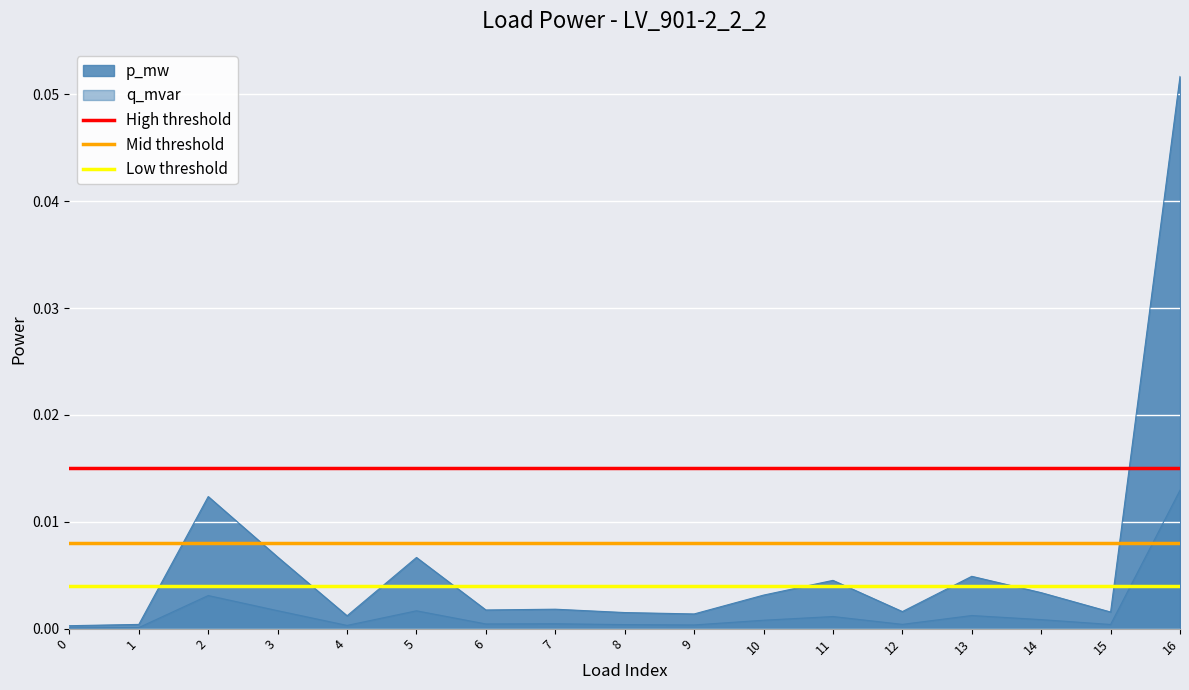

Which series has the largest total across all categories?

High threshold